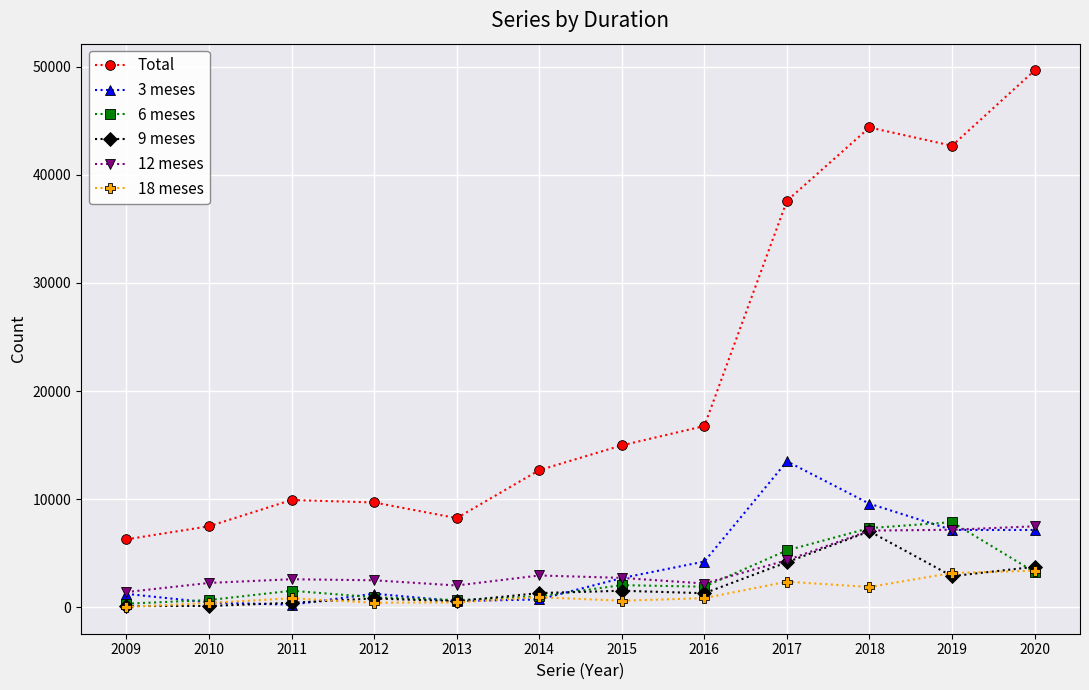

What is the highest value of the 9 meses series?

7026